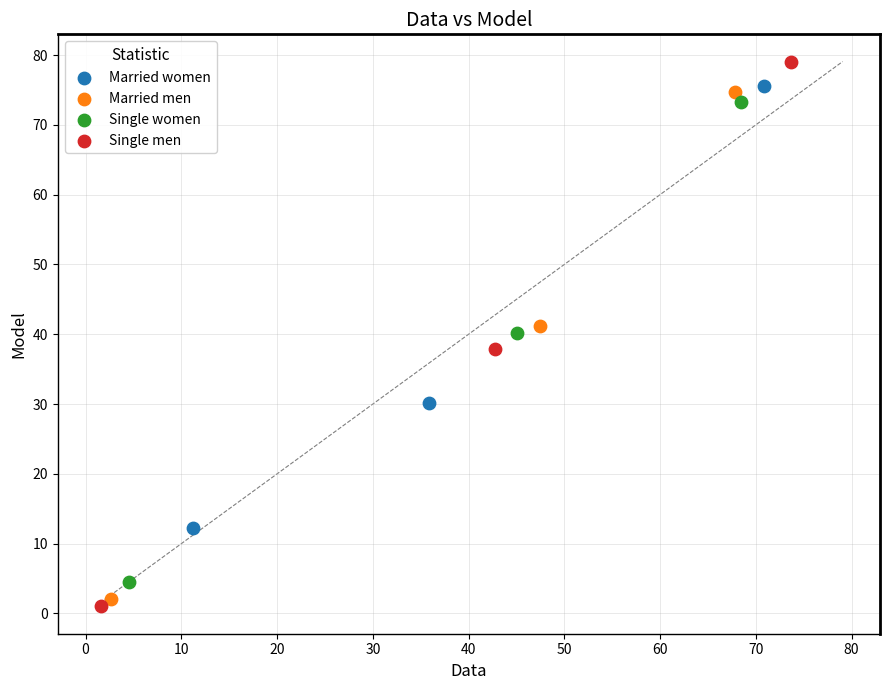

Which series contains the highest Y value?

Single men